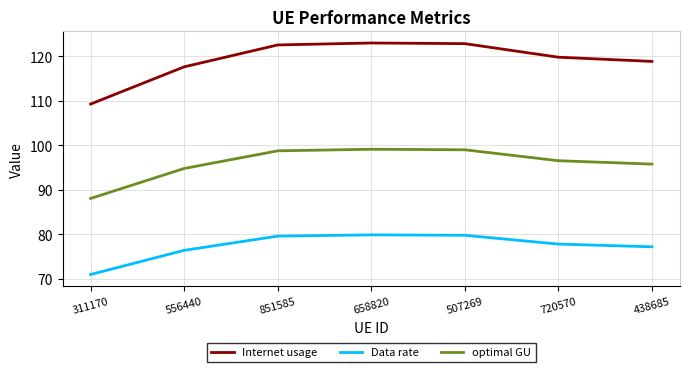

What is the minimum value for Data rate?

70.9